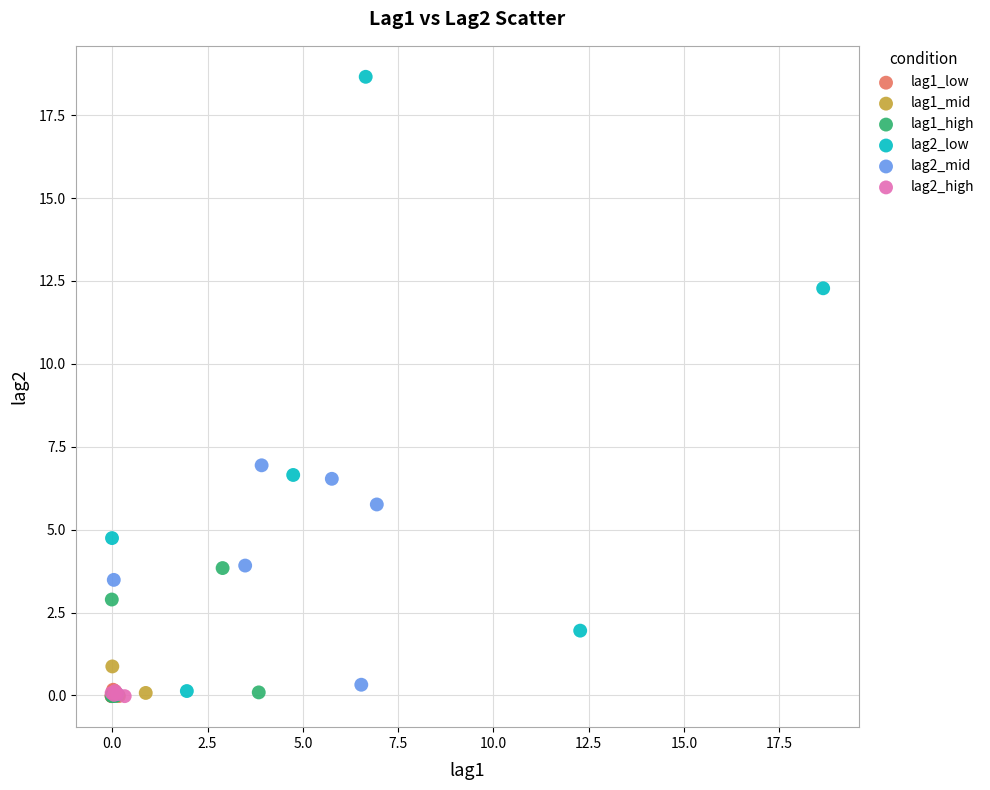

What are all the series names shown in the legend?

lag1_low, lag1_mid, lag1_high, lag2_low, lag2_mid, lag2_high